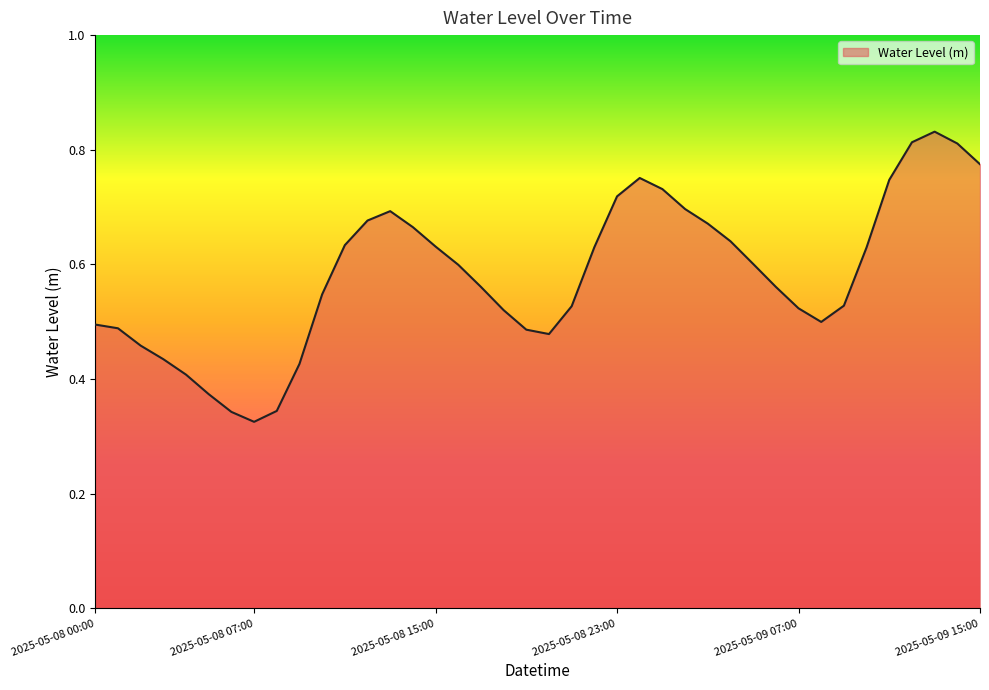

True or false: there are more than 0 points higher than both neighbors.

True